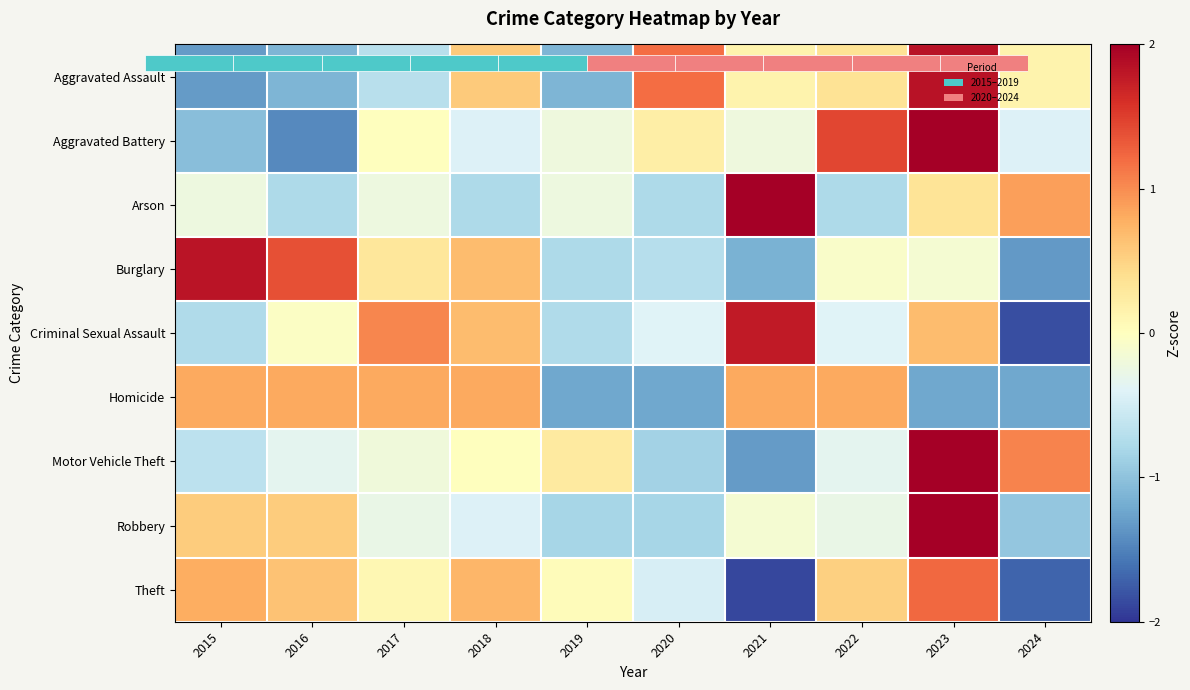

Where is Aggravated Assault nearest to the value 0?

2021